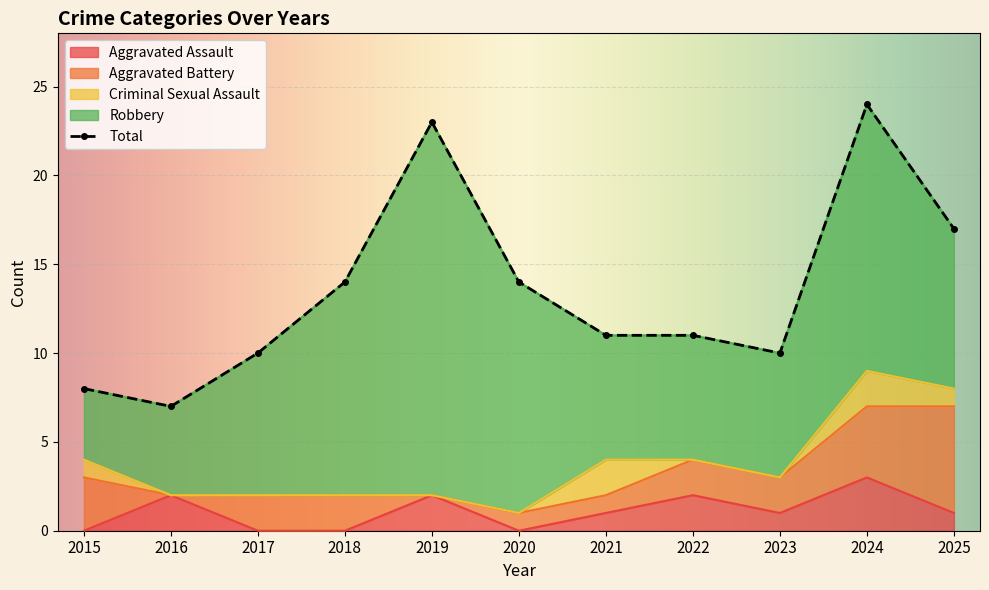

Which series has the widest spread of values?

Robbery